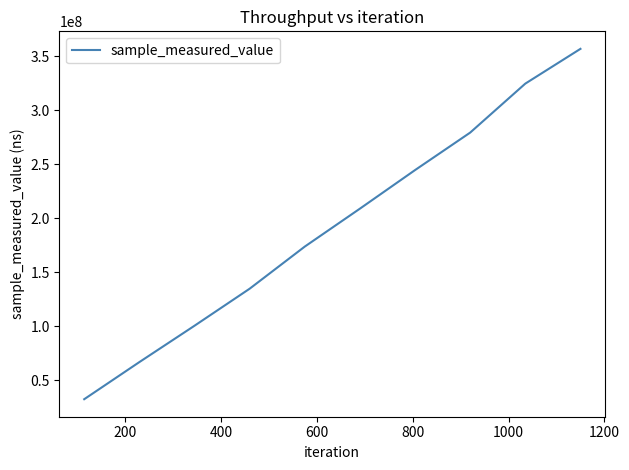

What is the average value?

192364822